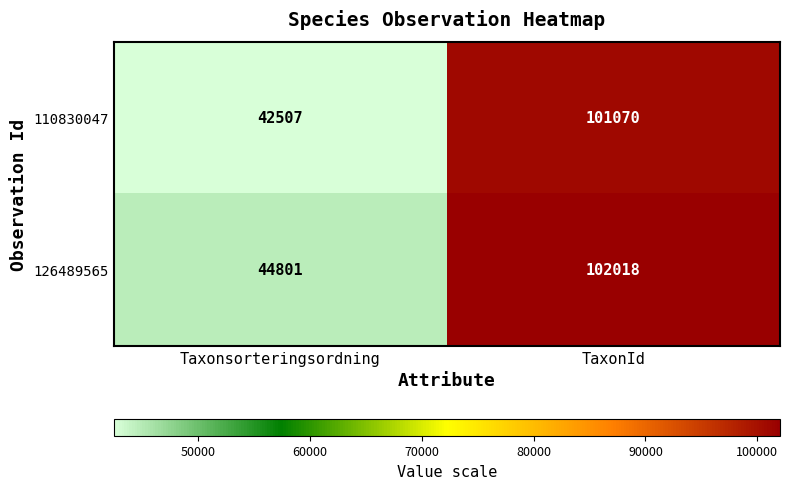

What is the spread (max minus min) of values at Taxonsorteringsordning?

2294